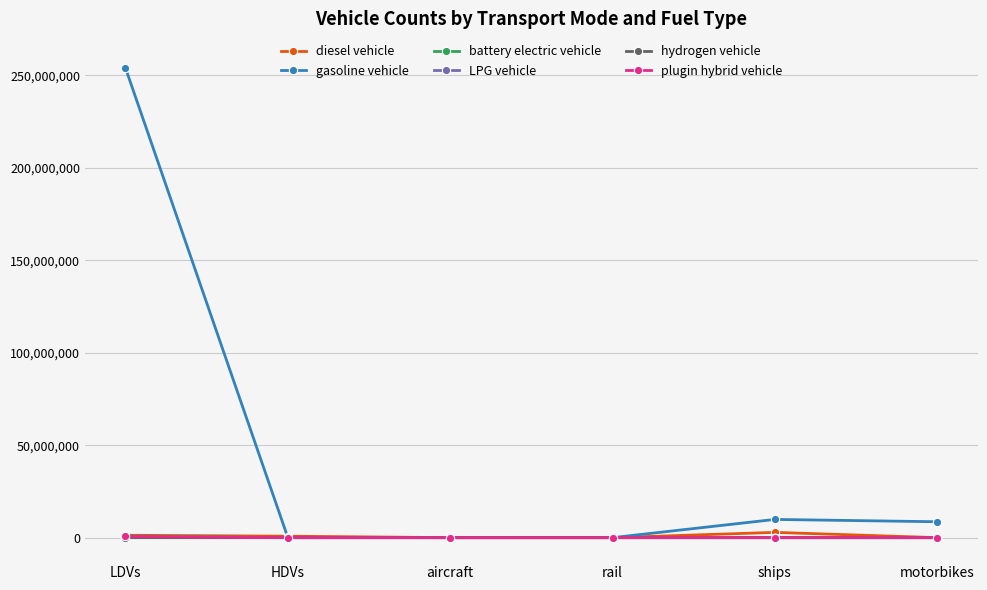

Does the chart display data point markers on the line(s)?

Yes